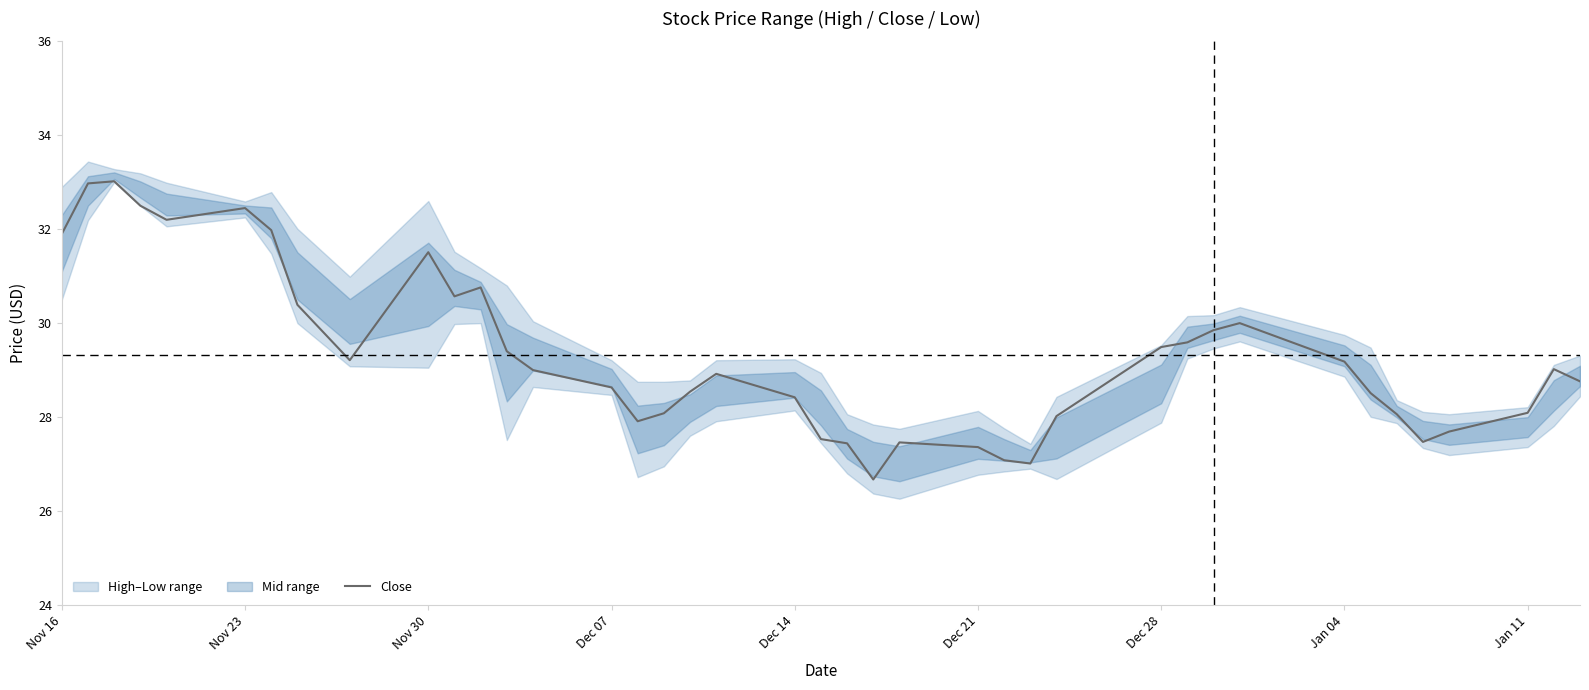

The Close series shows 10.0 at Nov 16. True or false?

False